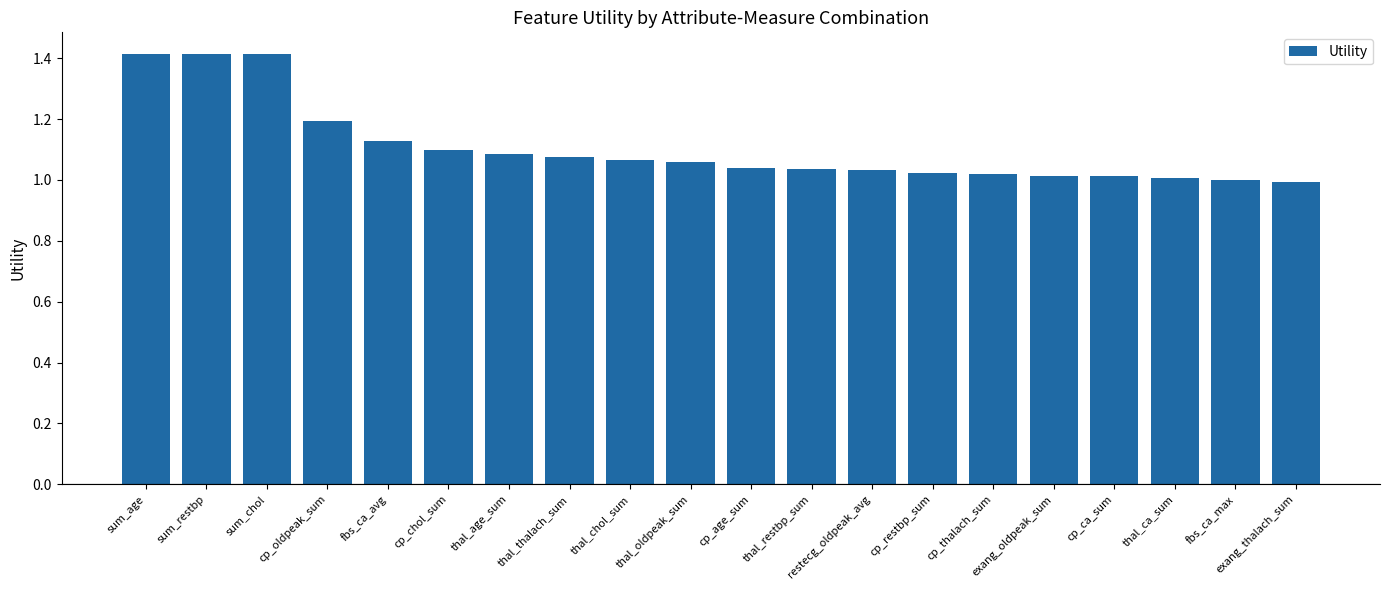

What is the label of the 3rd bar from the left?

sum_chol